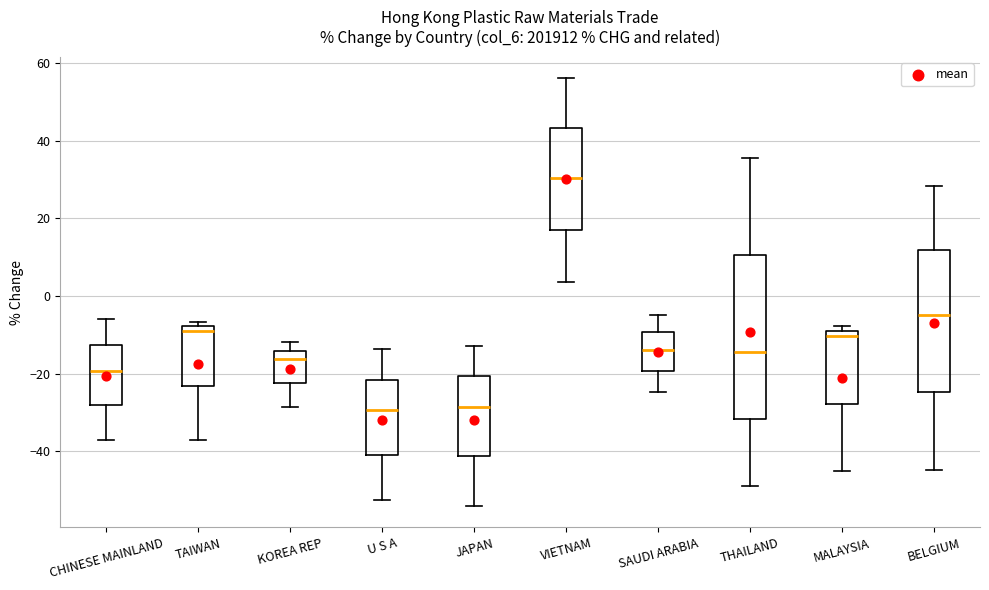

Which box's median line is the highest?

VIETNAM